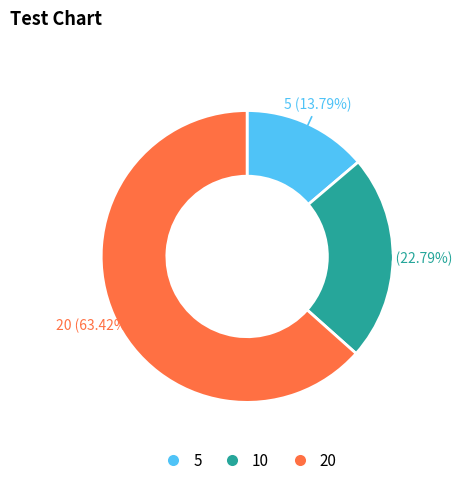

How many slices are in this pie chart?

3